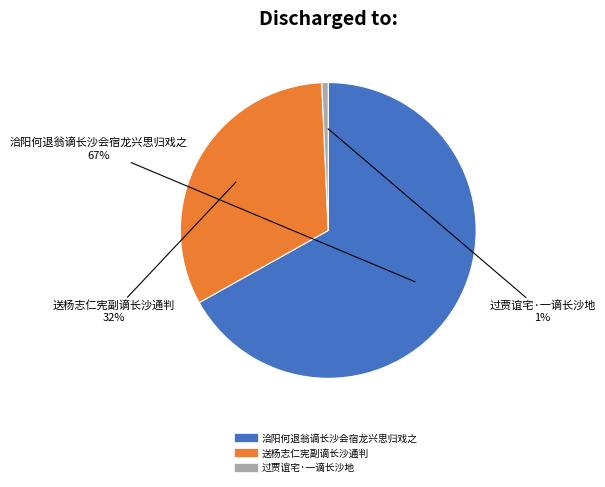

Which category accounts for the majority?

洽阳何退翁谪长沙会宿龙兴思归戏之